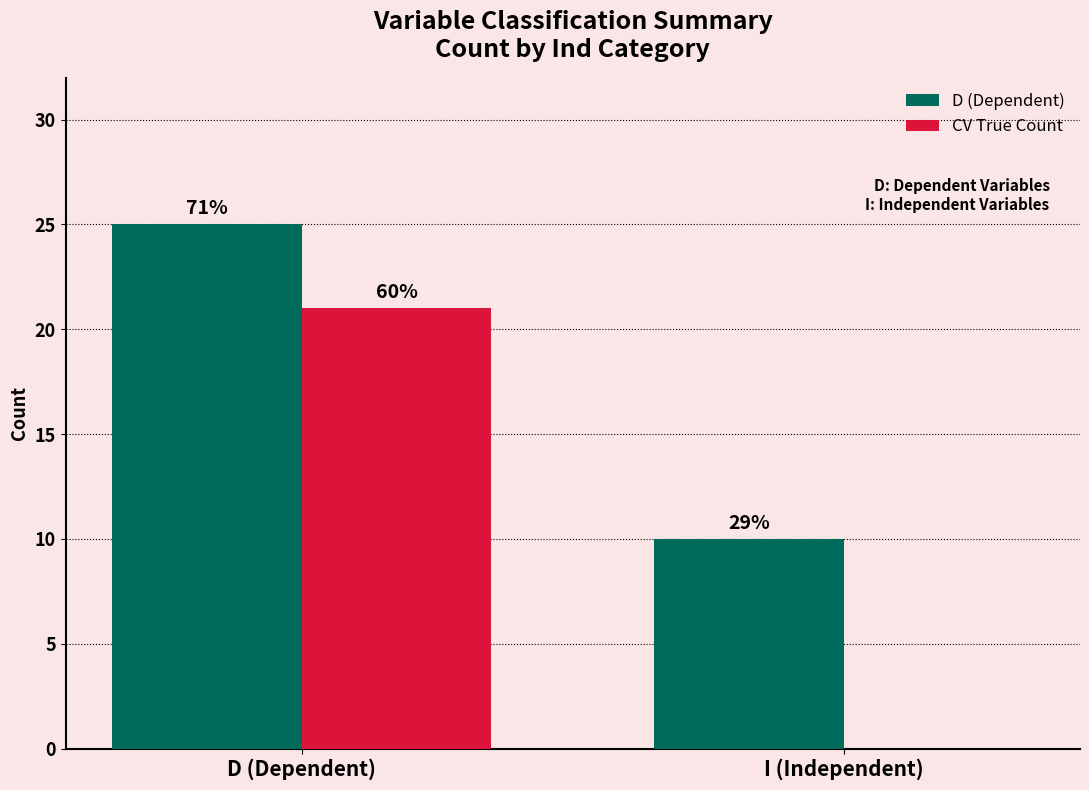

What is the difference between the maximum and minimum values in the CV True Count series?

21